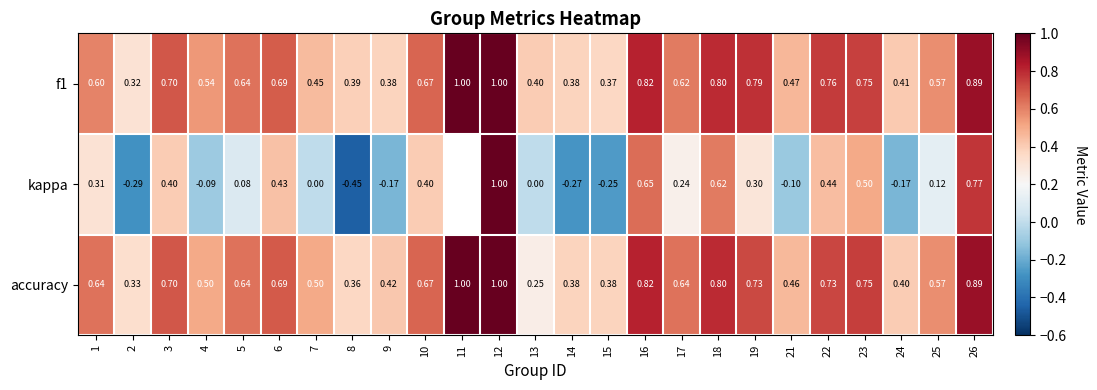

Which series changed the most between 4 and 12?

kappa